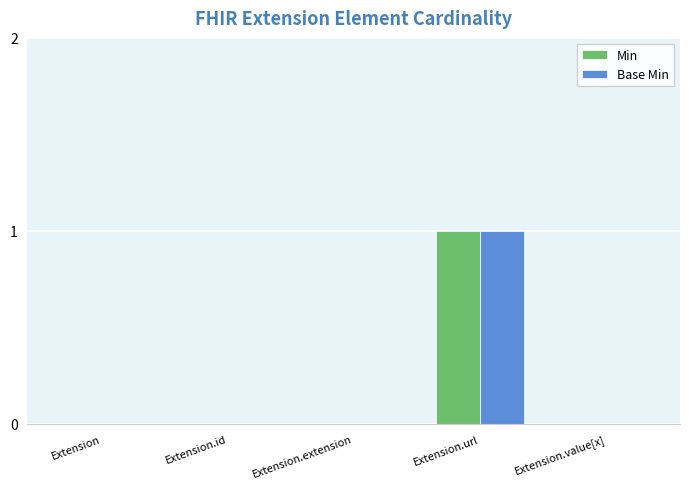

Is it true that Min equals 0 at Extension.id?

True